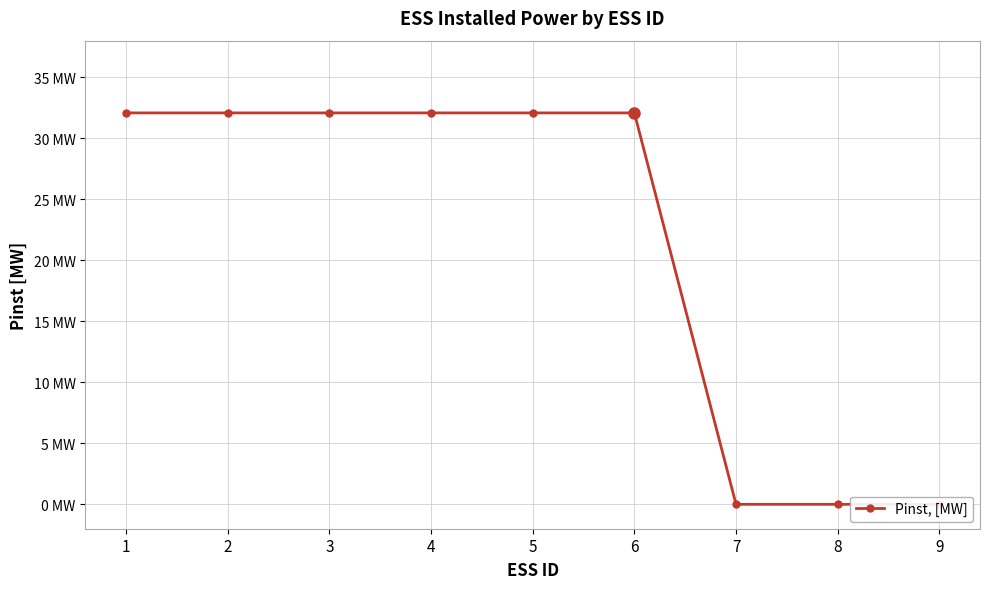

Is this an area chart (filled region under the line)?

No